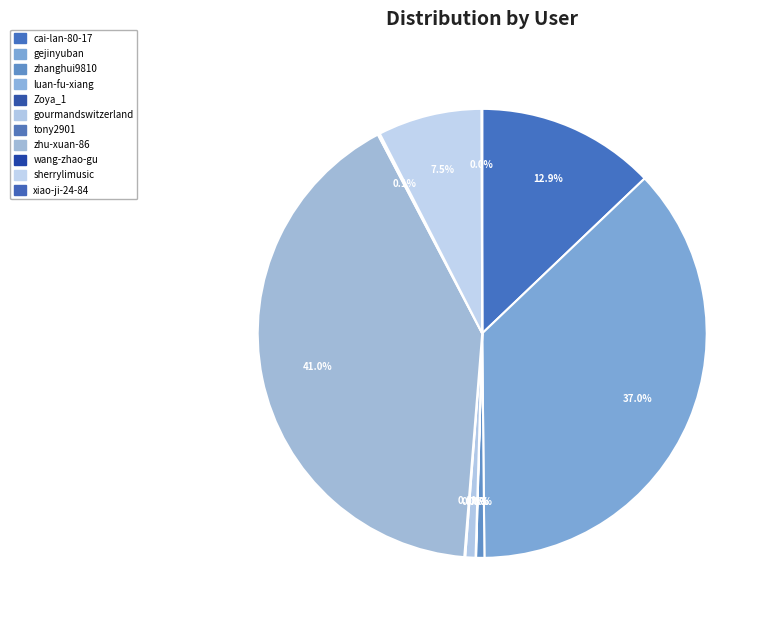

To the nearest percent, what portion does sherrylimusic represent?

8%